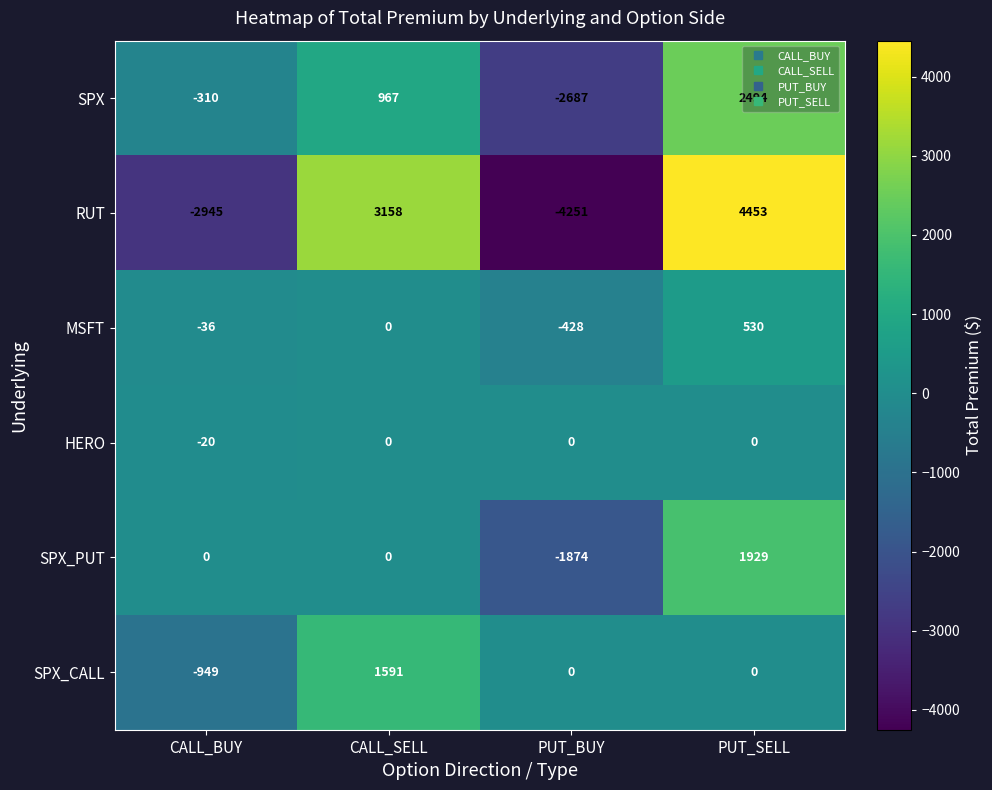

What is the maximum value shown in the chart?

4453